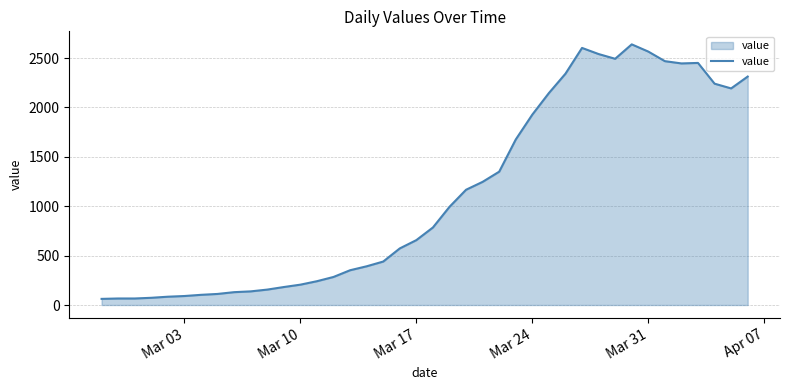

True or false: there are more than 1 points higher than both neighbors.

True